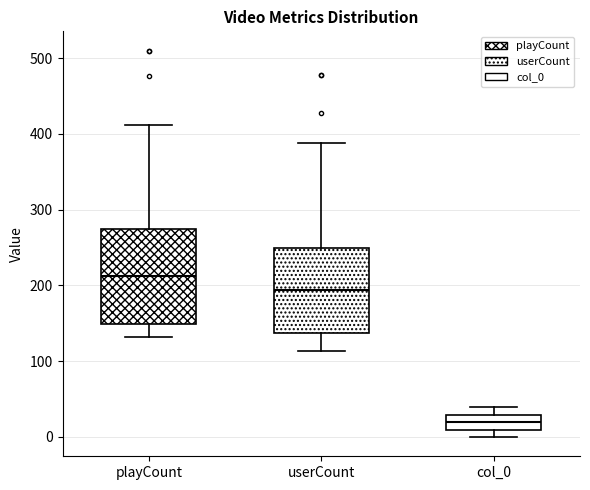

Comparing the boxes themselves (not the whiskers), which one is the tallest?

playCount